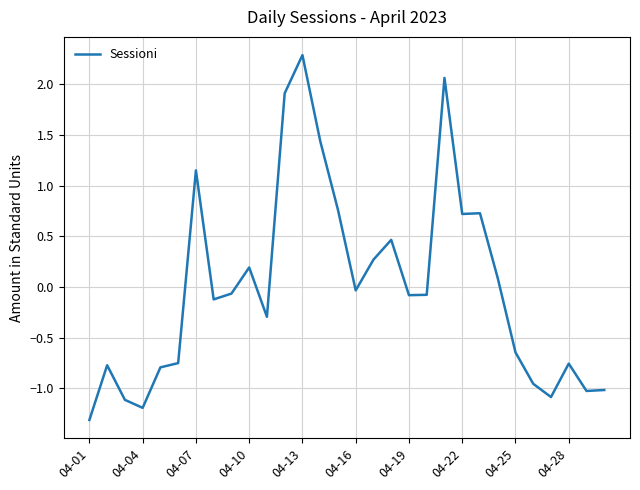

What is the smallest value displayed?

-1.3